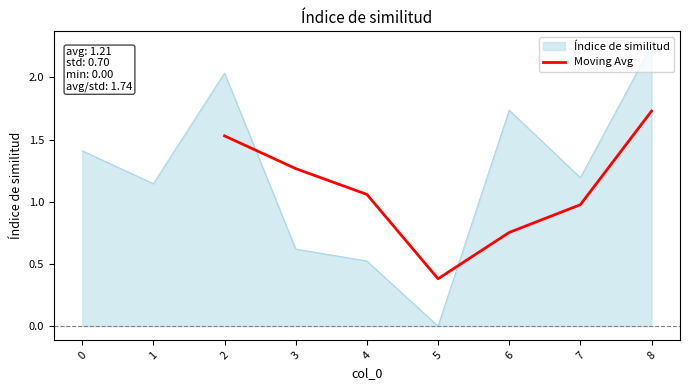

The value of Moving Avg at 5 is 0.6. True or false?

False